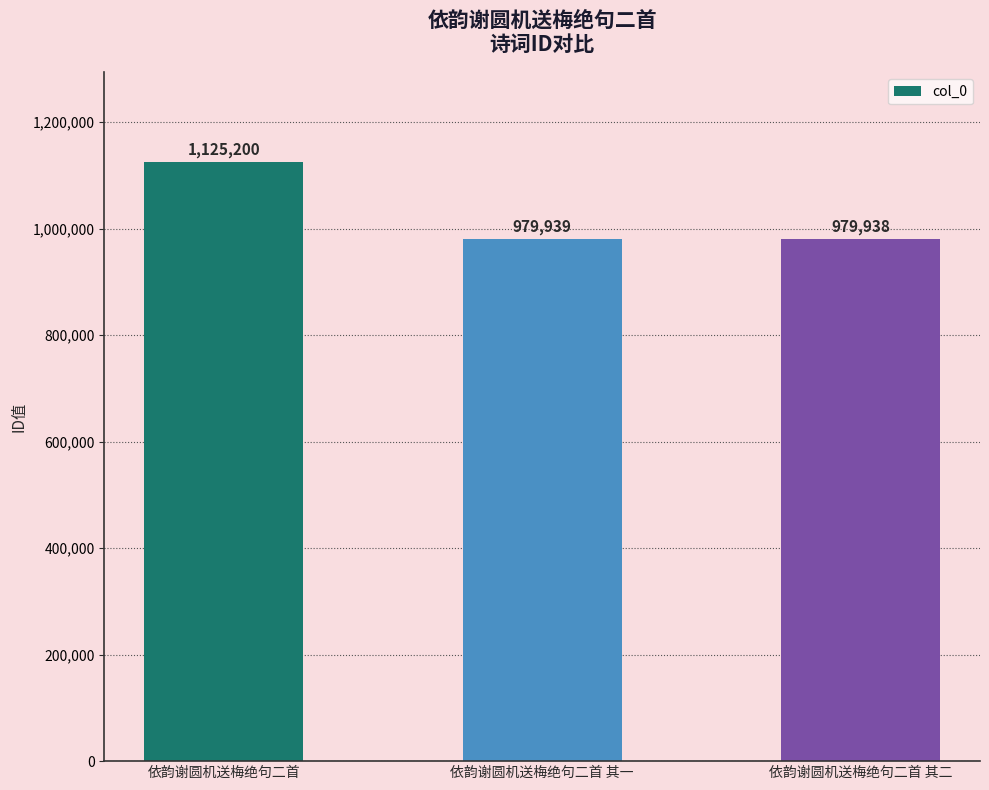

What position from the left is 依韵谢圆机送梅绝句二首 其一?

2